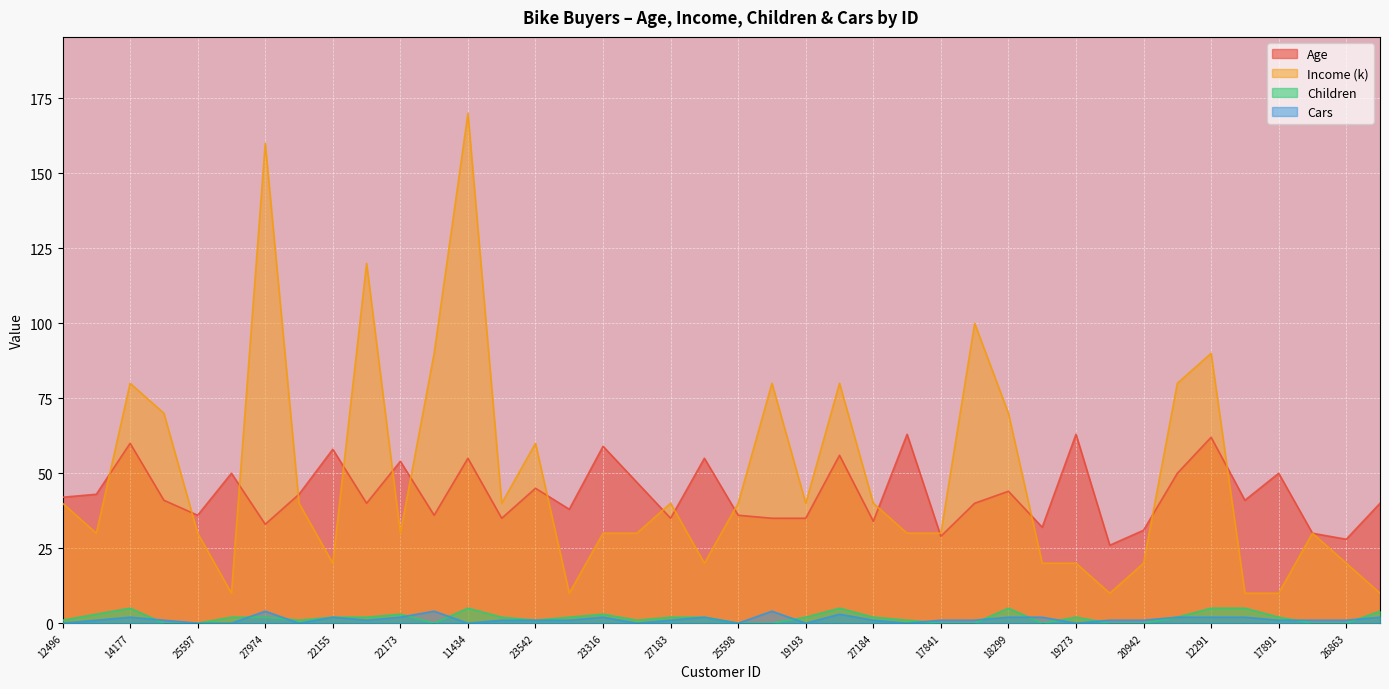

Read the Cars value at 16259.

2